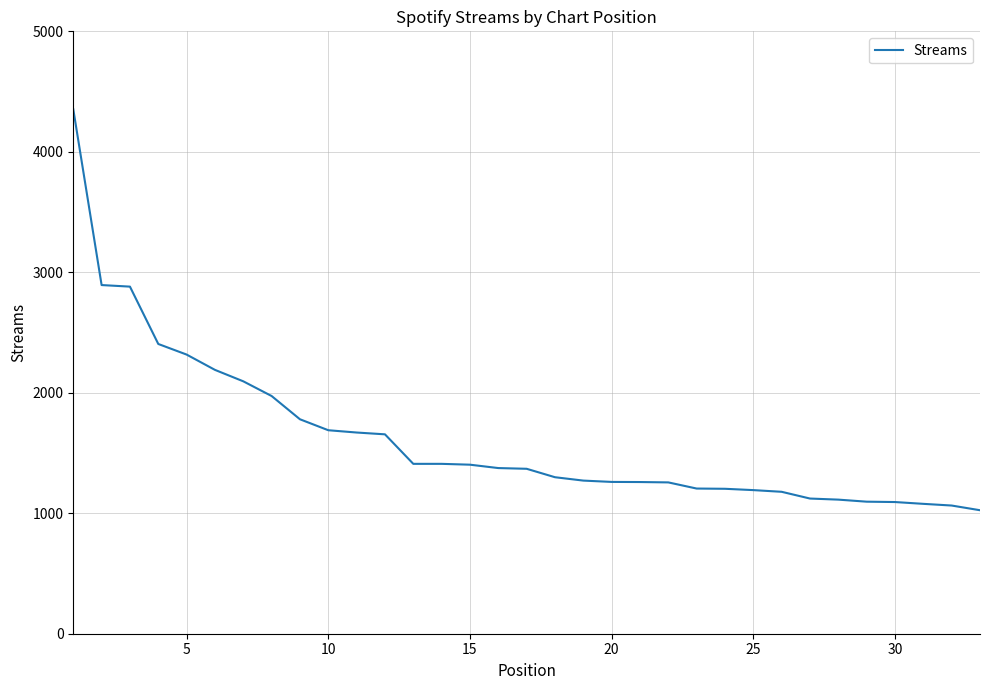

What is the smallest value displayed?

1025